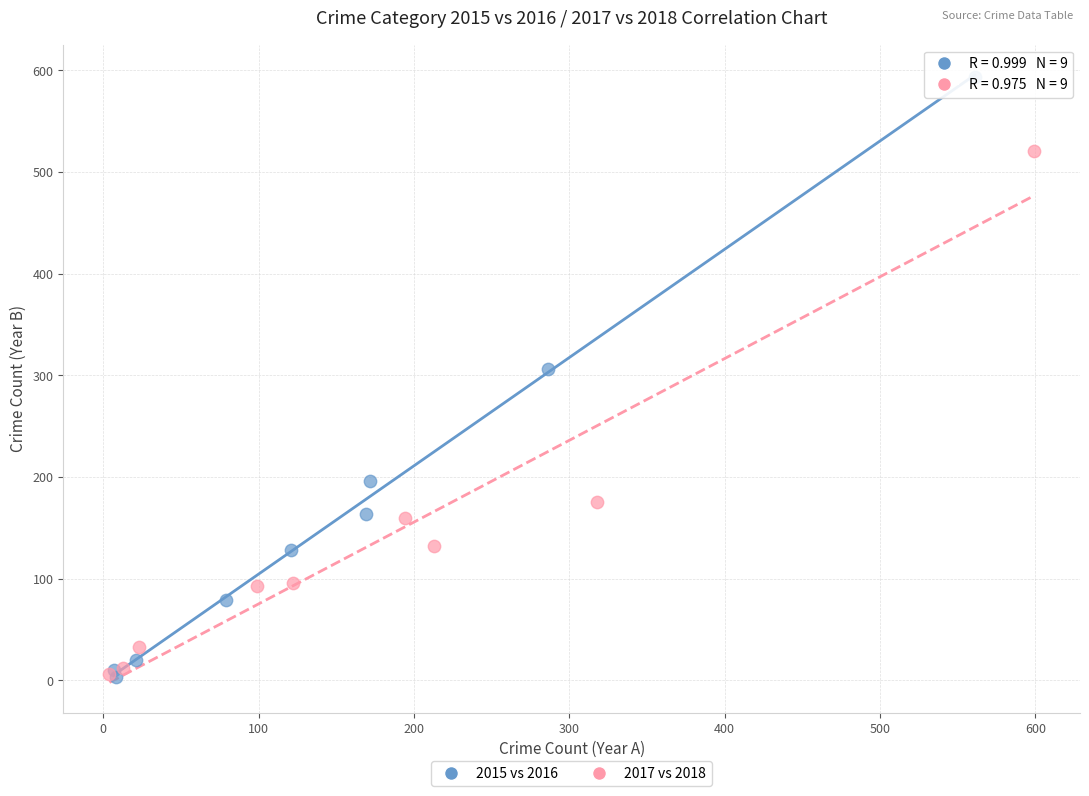

Which series reaches the maximum Y coordinate?

2015 vs 2016